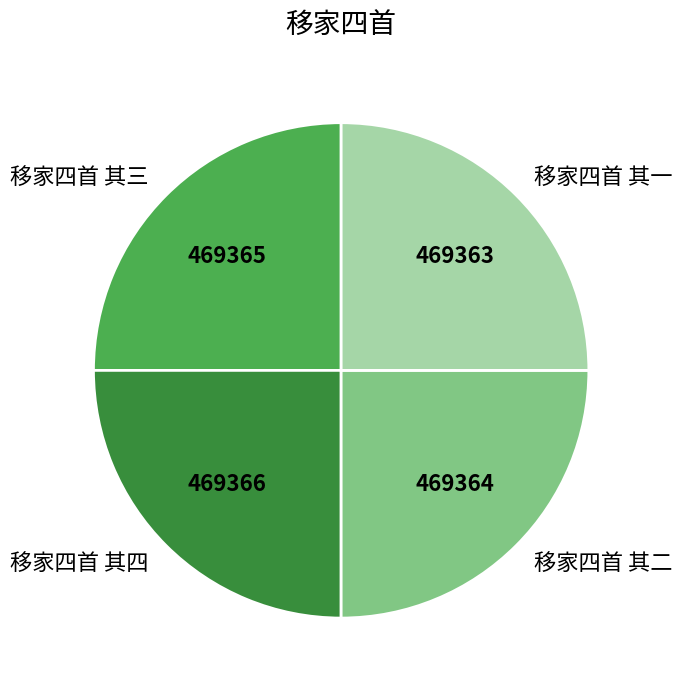

Does 移家四首 其三 represent more than half of the total?

No